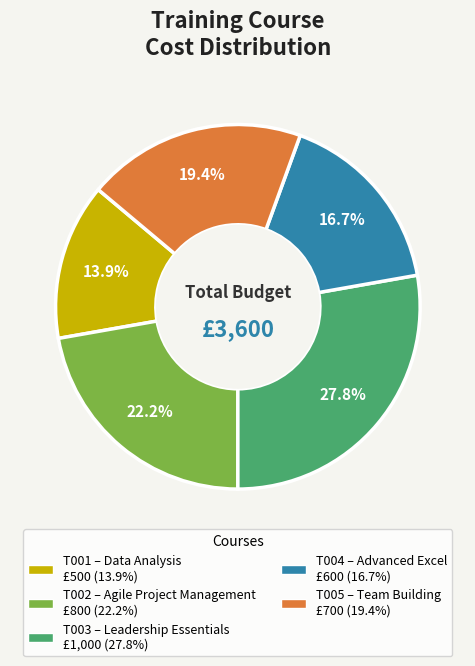

Is there any slice that represents more than half of the pie?

No